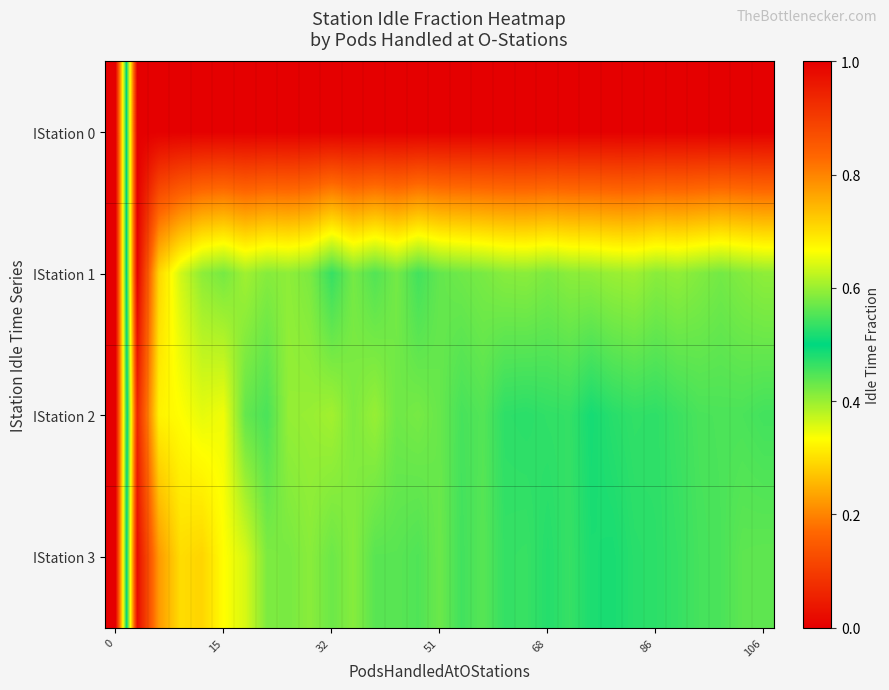

List the series in order of their peak value, lowest first.

IStation 2, IStation 3, IStation 1, IStation 0